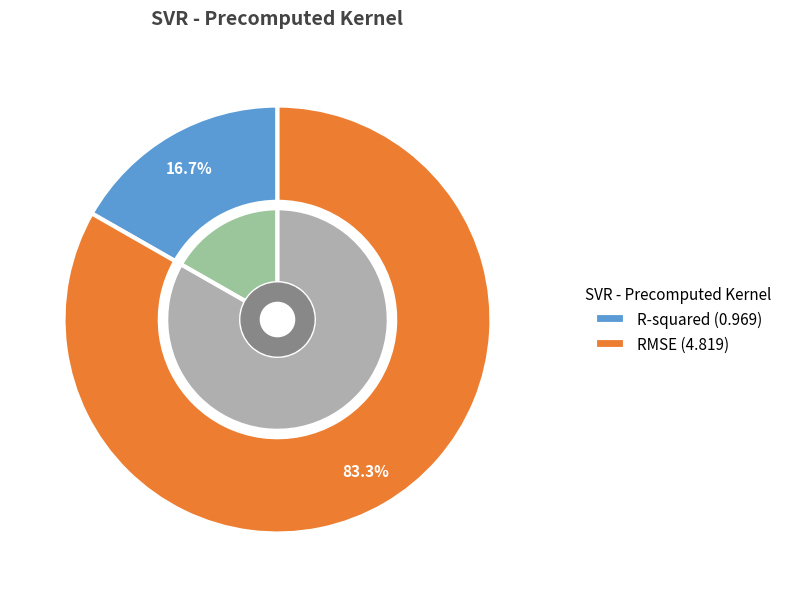

Between RMSE and R-squared, which is larger?

RMSE